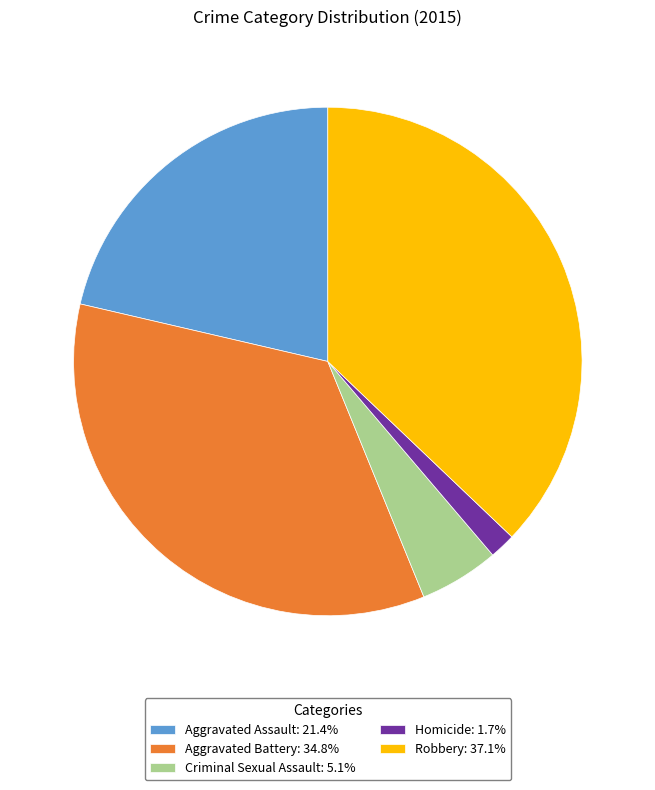

Is there any slice that represents more than half of the pie?

No